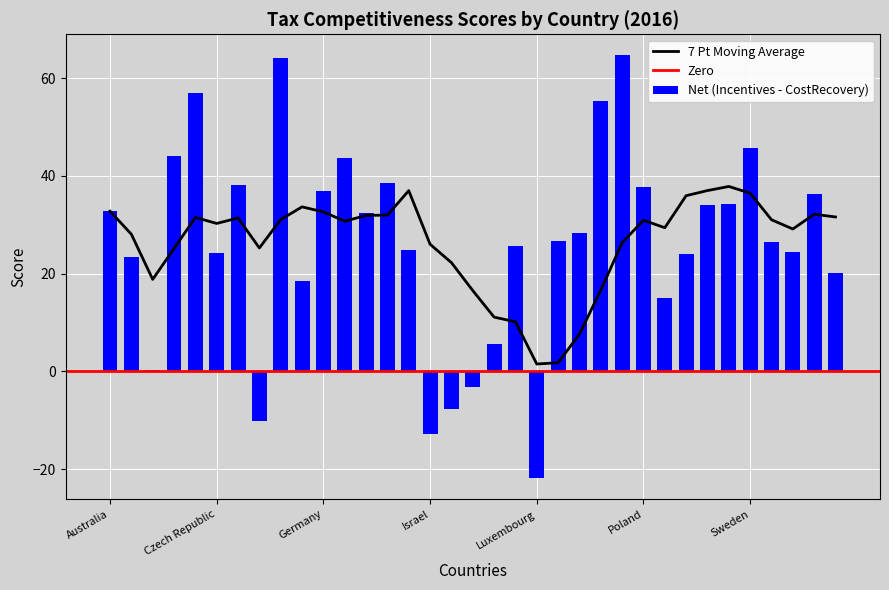

At which label is costrecovery closest to 62?

Belgium